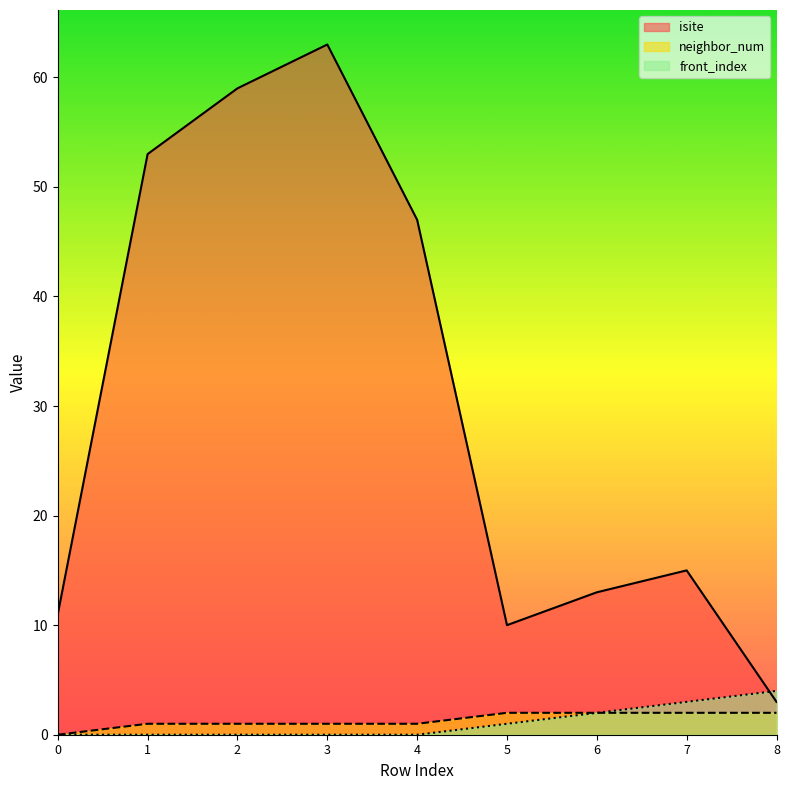

What is the difference between the maximum and minimum values in the isite series?

60